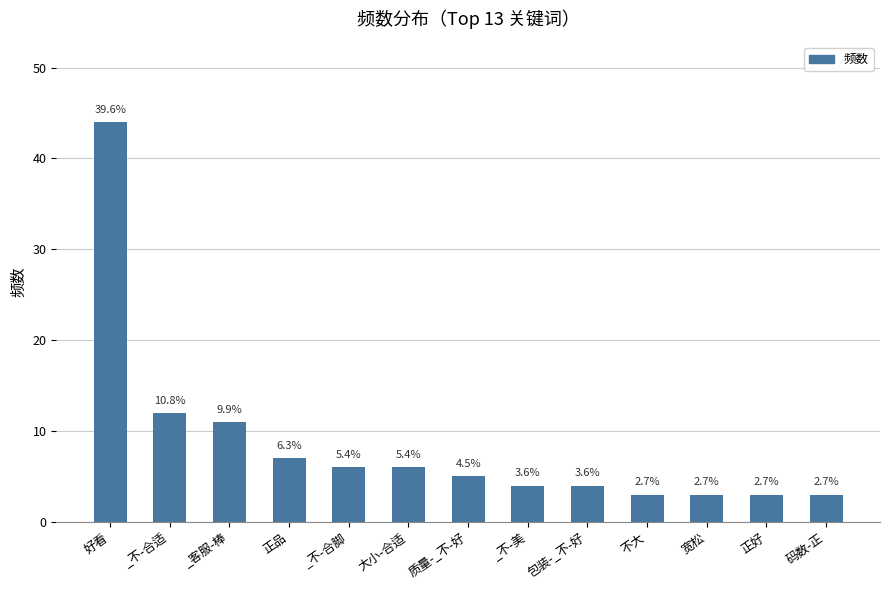

How many bars are there in total?

13